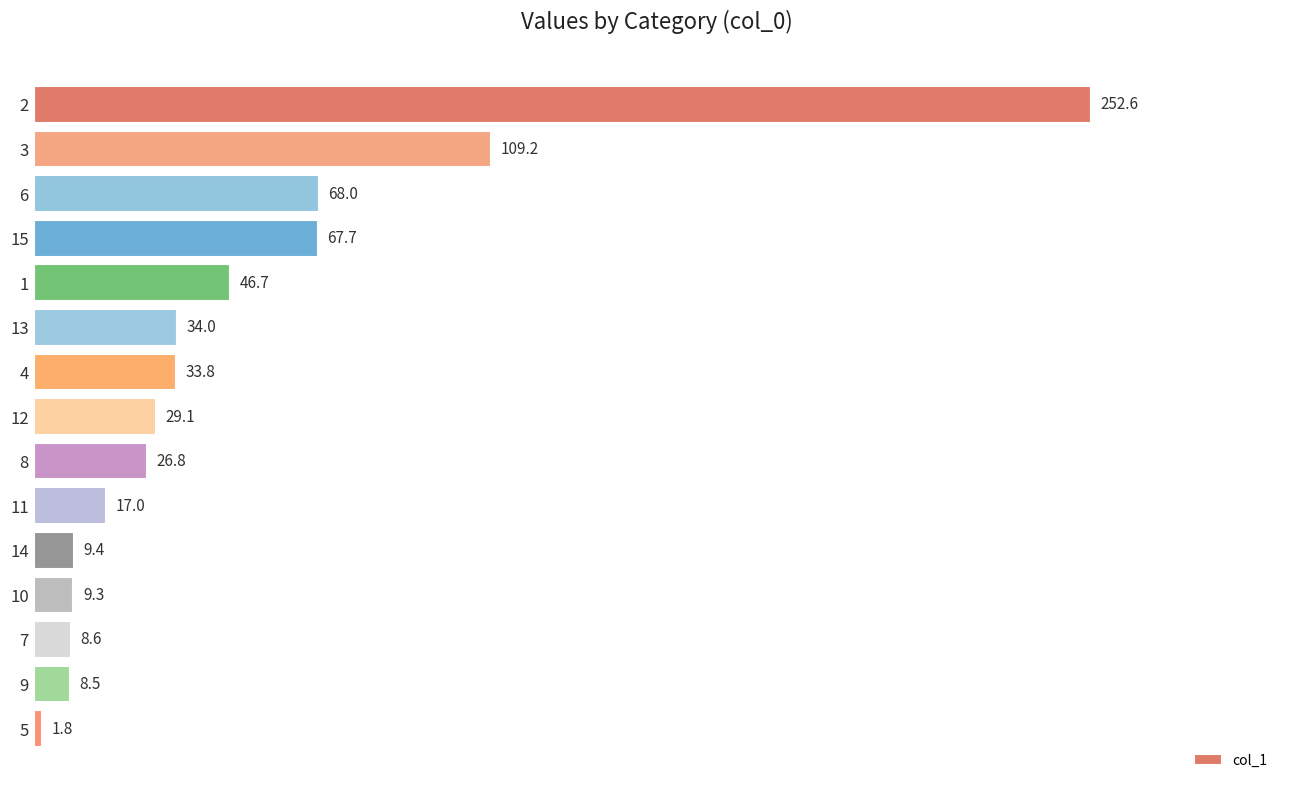

What position from the top is 2?

1